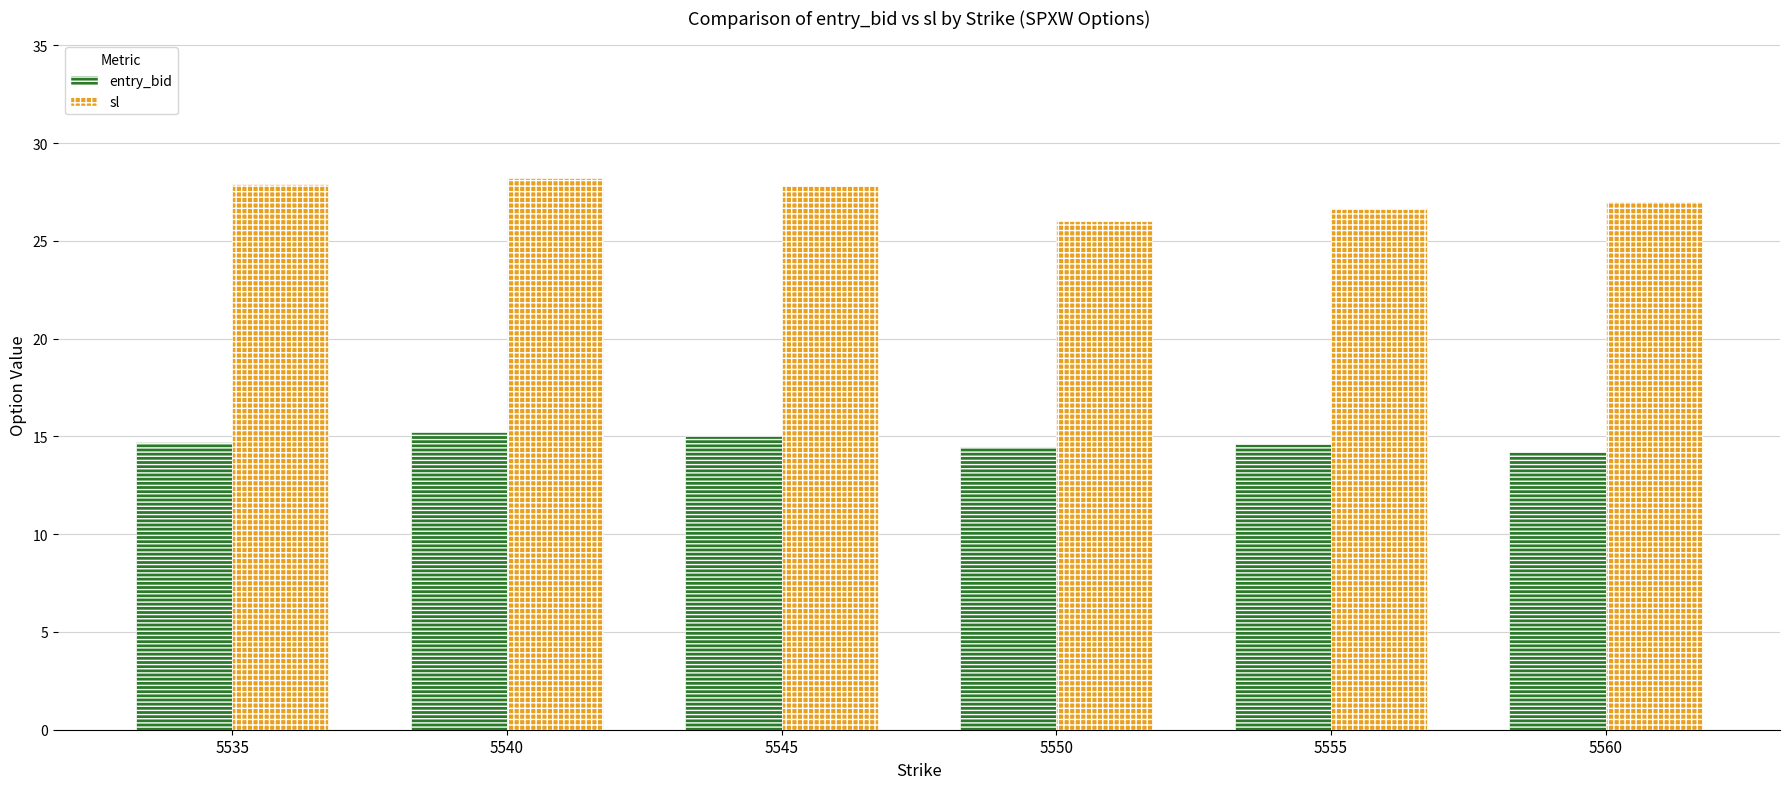

What is the spread (max minus min) of values at 5540?

13.0